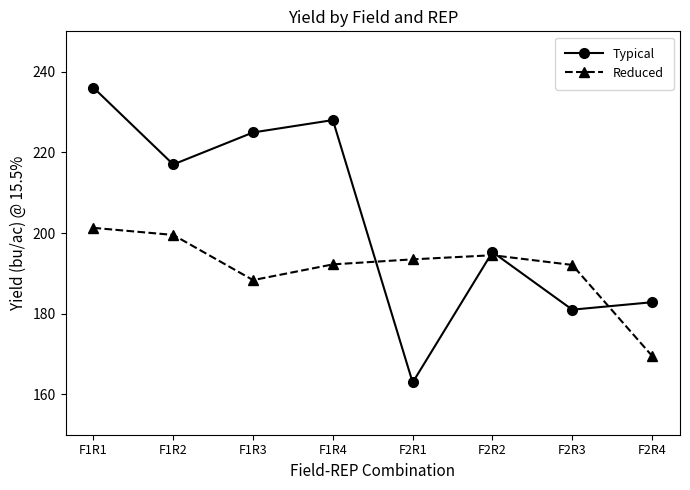

What is the label of the 3rd point from the right?

F2R2